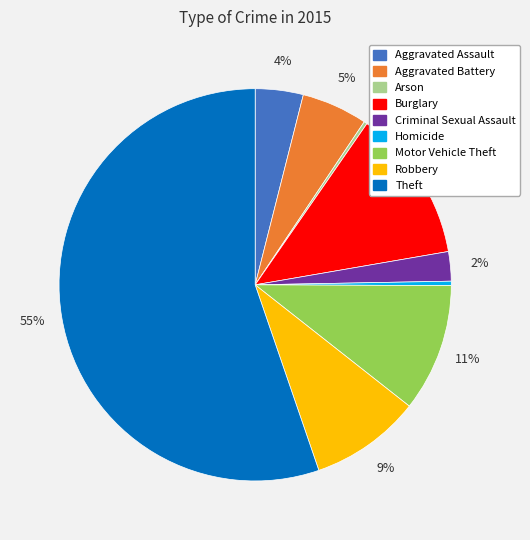

Which slice is the largest?

Theft